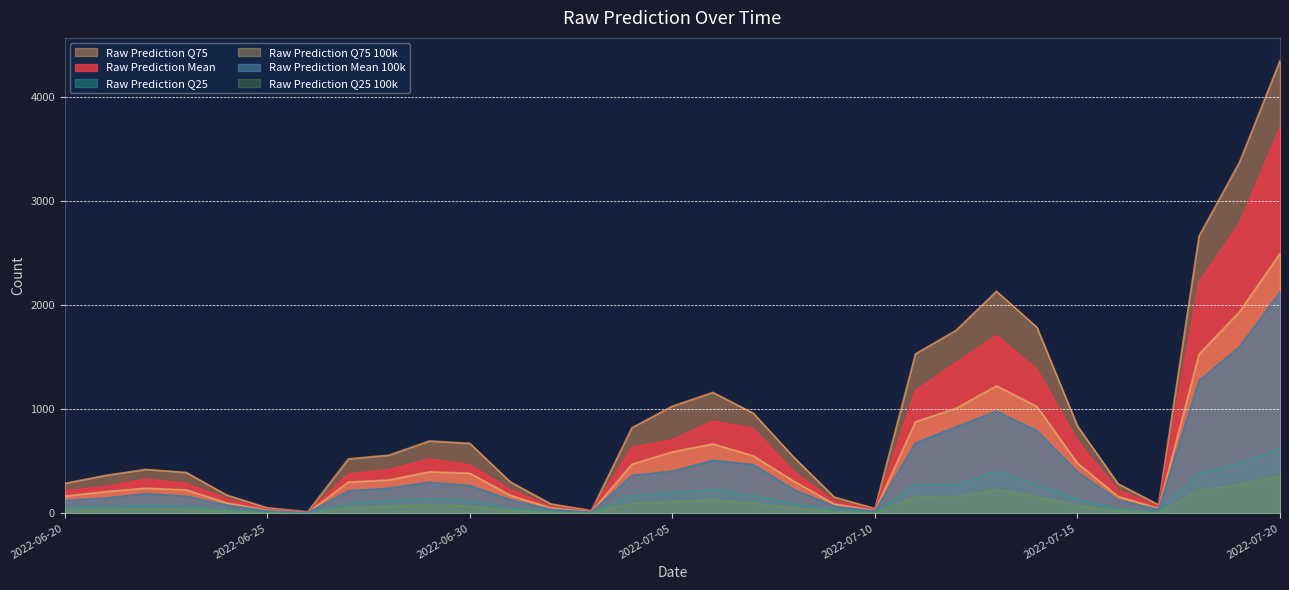

At which category does Raw Prediction Mean reach its first local peak?

2022-06-22